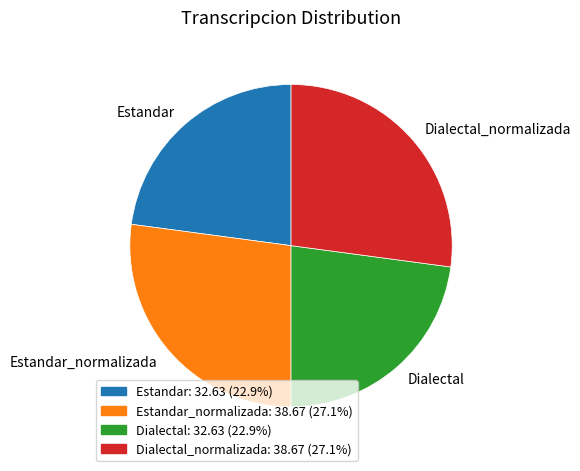

Does Estandar_normalizada account for over 50% of the chart?

No